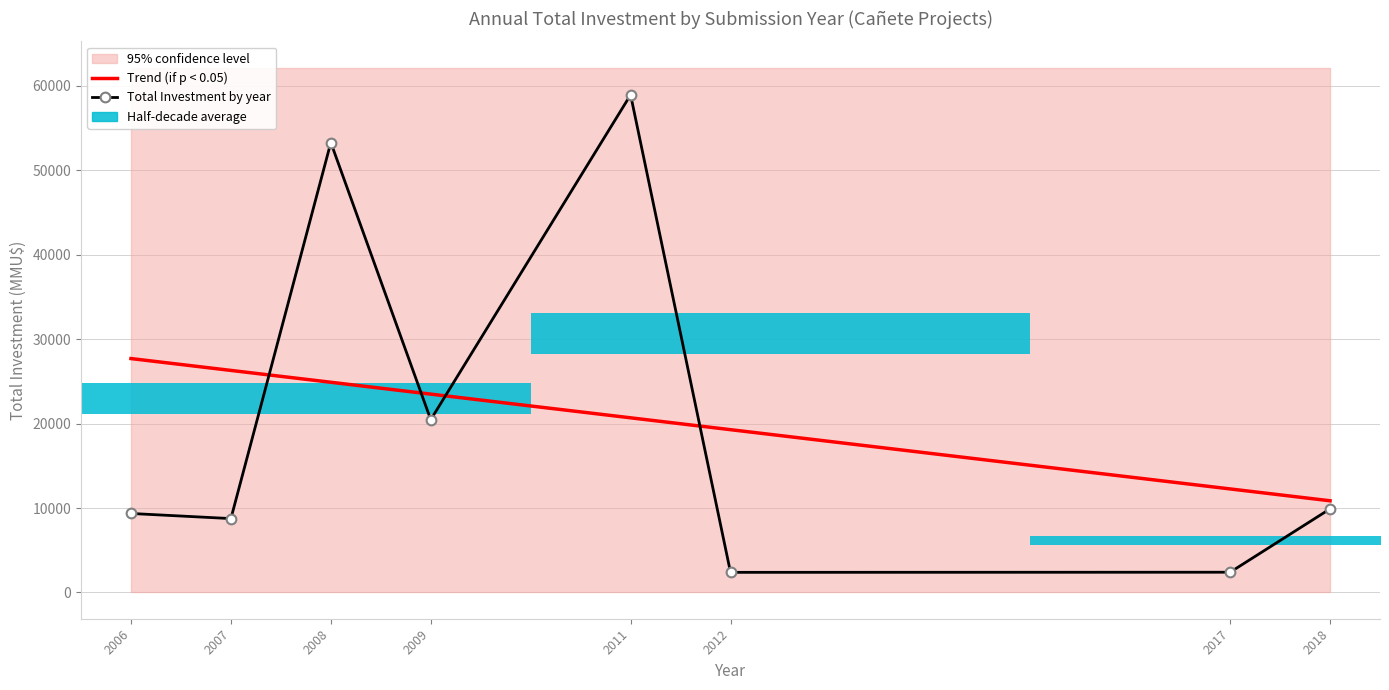

At which category does Total Investment by year reach its first local peak?

2008